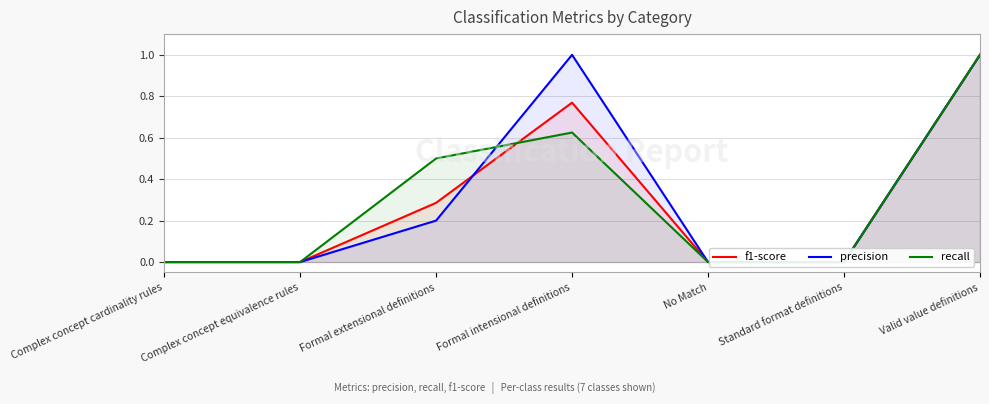

Which series changed the most between Complex concept equivalence rules and Valid value definitions?

f1-score